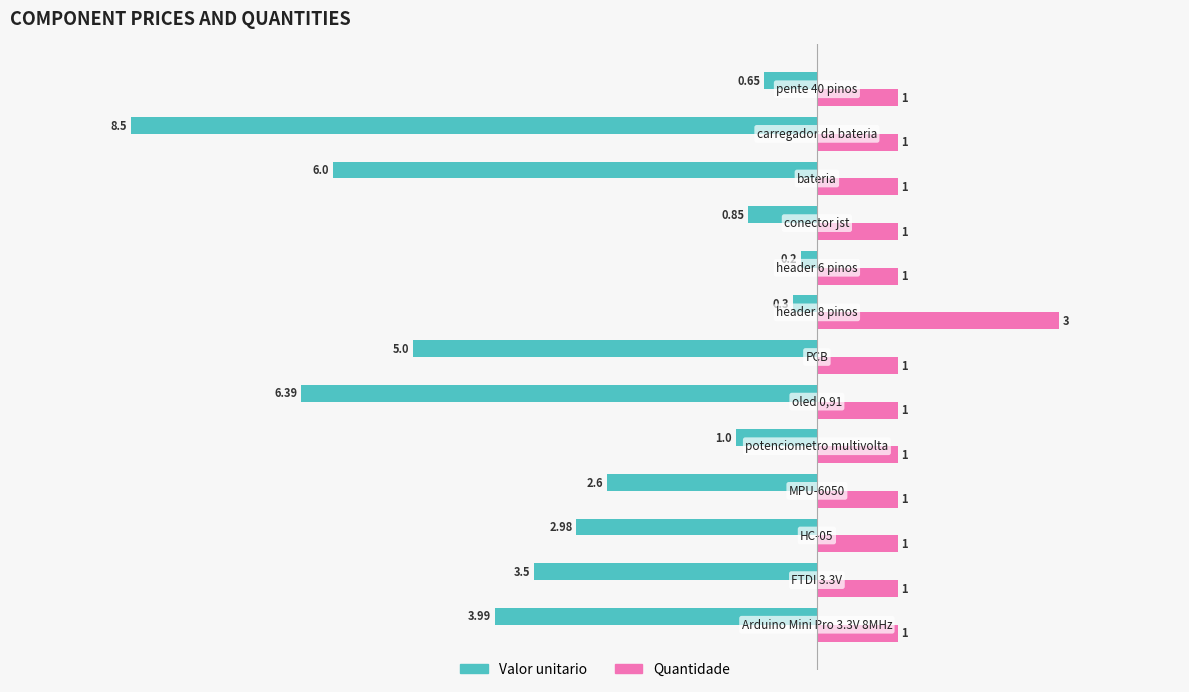

What is the difference between the second highest and minimum values in the Valor unitario series?

8.2